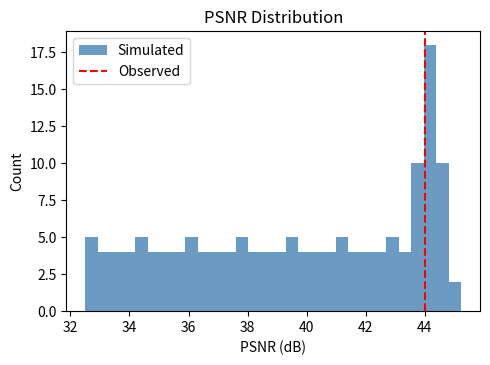

Around what value on the x-axis is the tallest bar? Give the approximate position of its centre, as read against the axis.

44.2